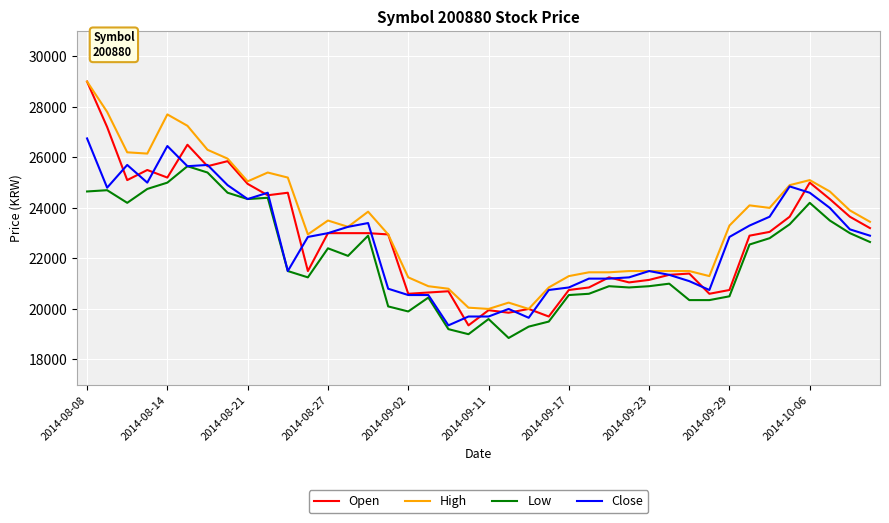

Which series has the largest total across all categories?

High